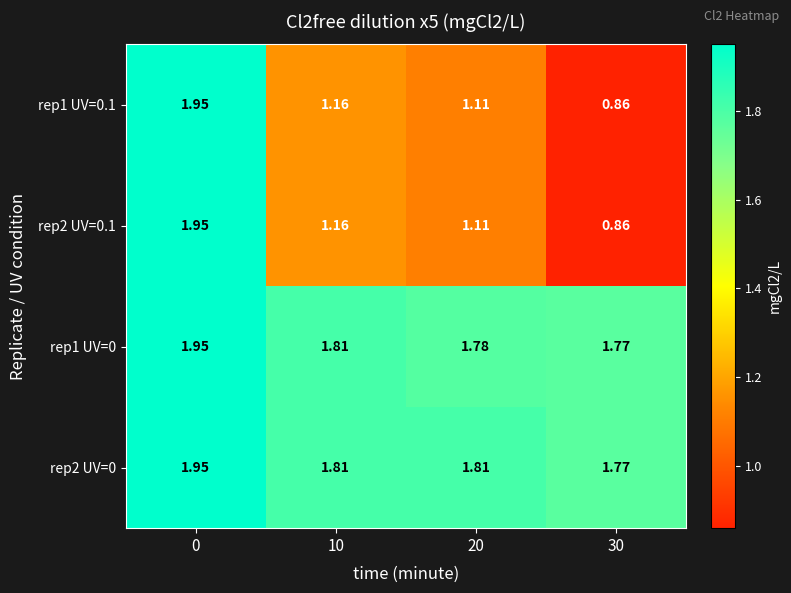

Is the value of rep2 UV=0.1 at 30 greater than the value of rep1 UV=0 at 10?

No